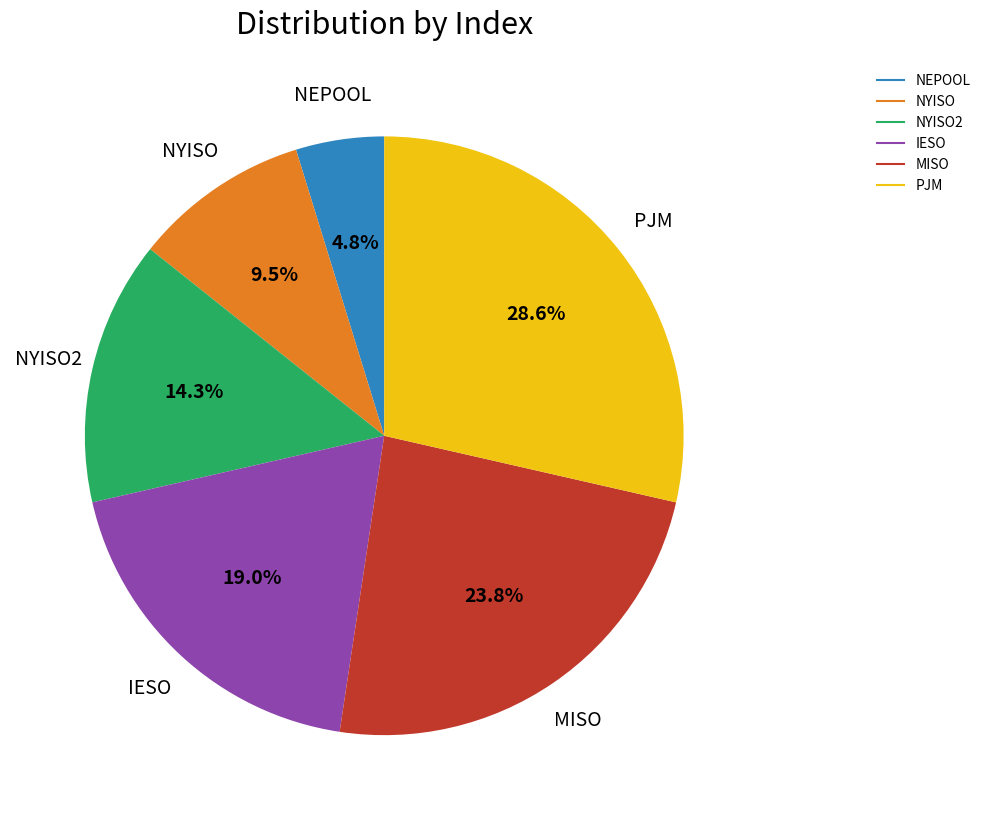

Does any single category account for the majority?

No